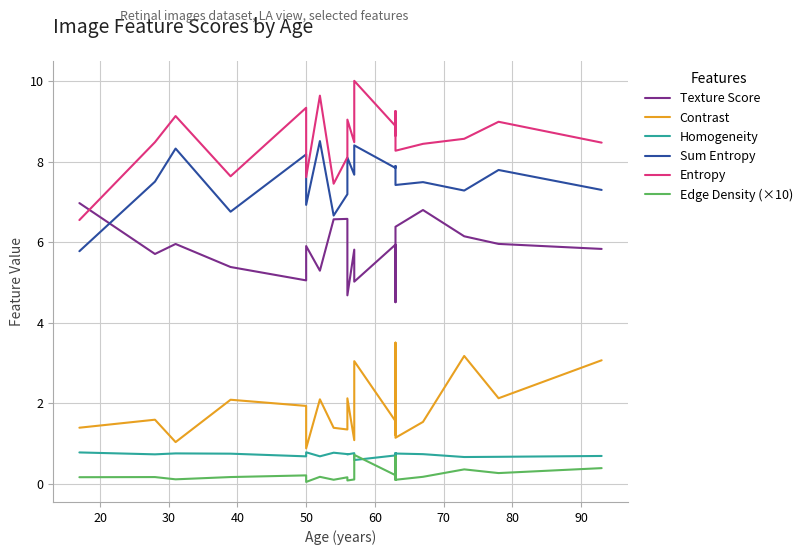

Is it true that Homogeneity equals 0.8 at 30?

True